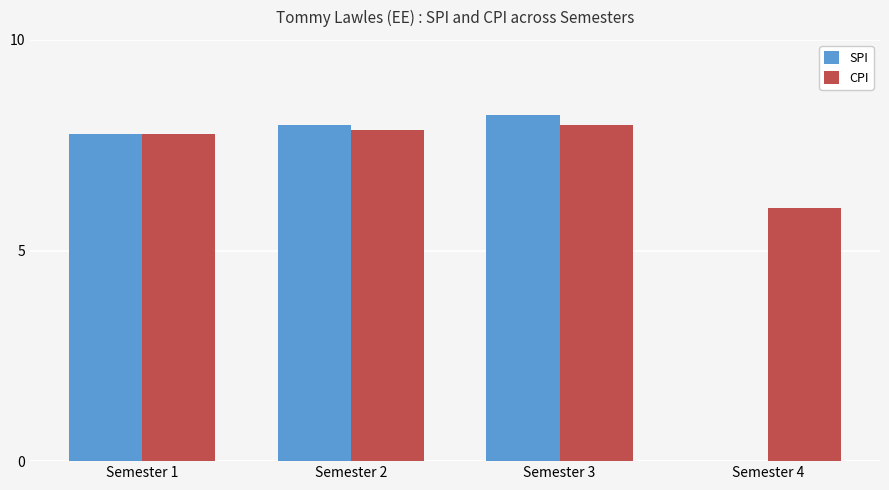

What is the sum of the SPI values at Semester 2 and Semester 4?

8.0